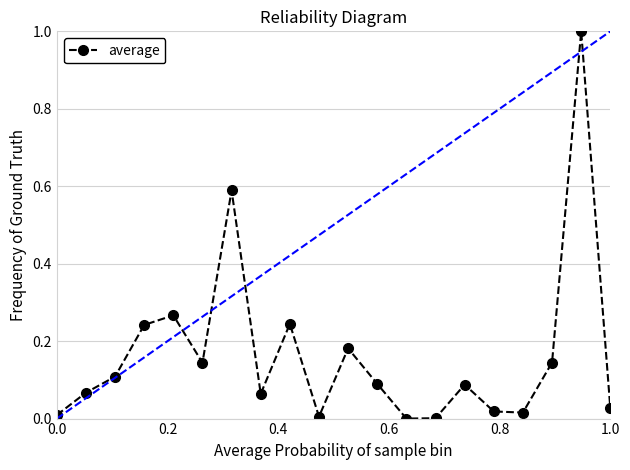

What is the maximum value shown in the chart?

1.0